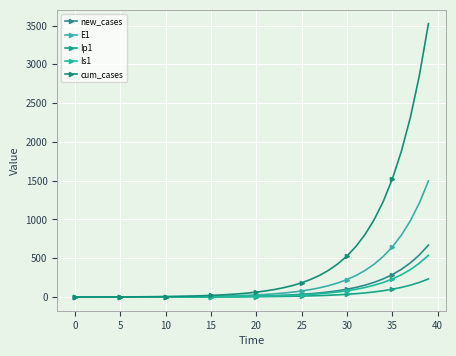

How many series are shown in this chart?

5